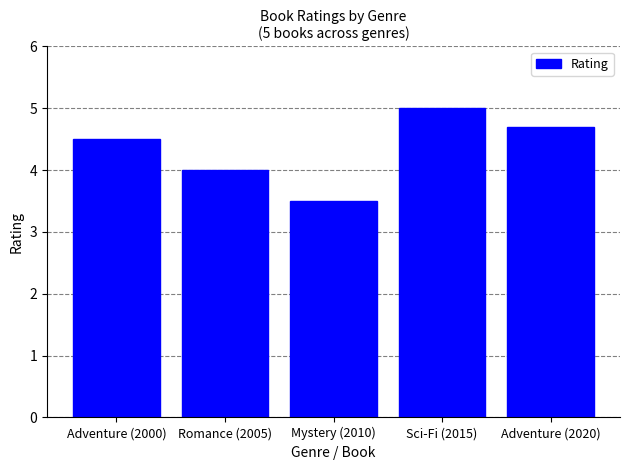

What is the difference between the values at Mystery (2010) and Romance (2005)?

0.5